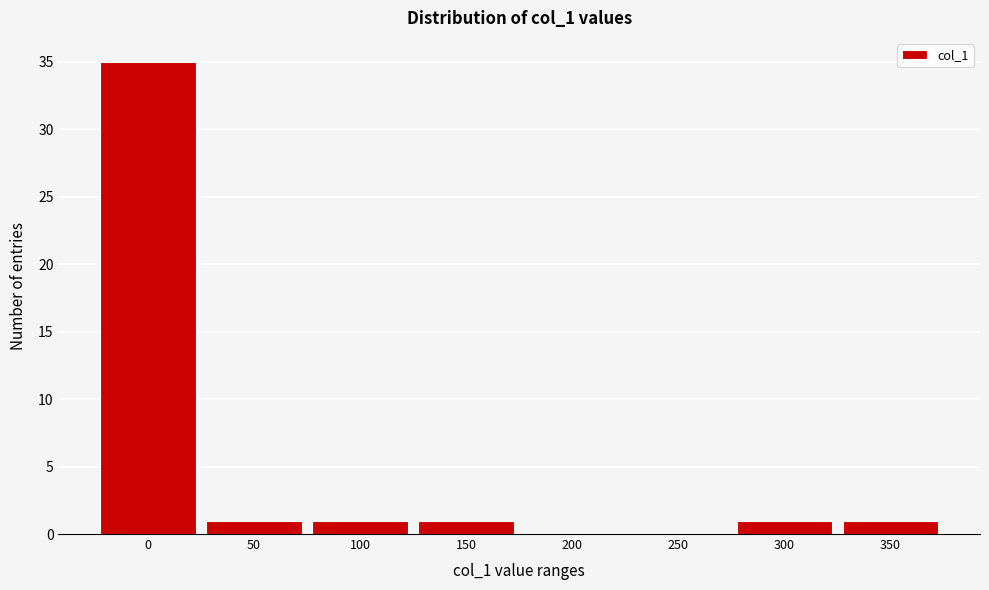

Reading left to right, what are all the values shown in this chart?

0=35	50=1	100=1	150=1	200=0	250=0	300=1	350=1